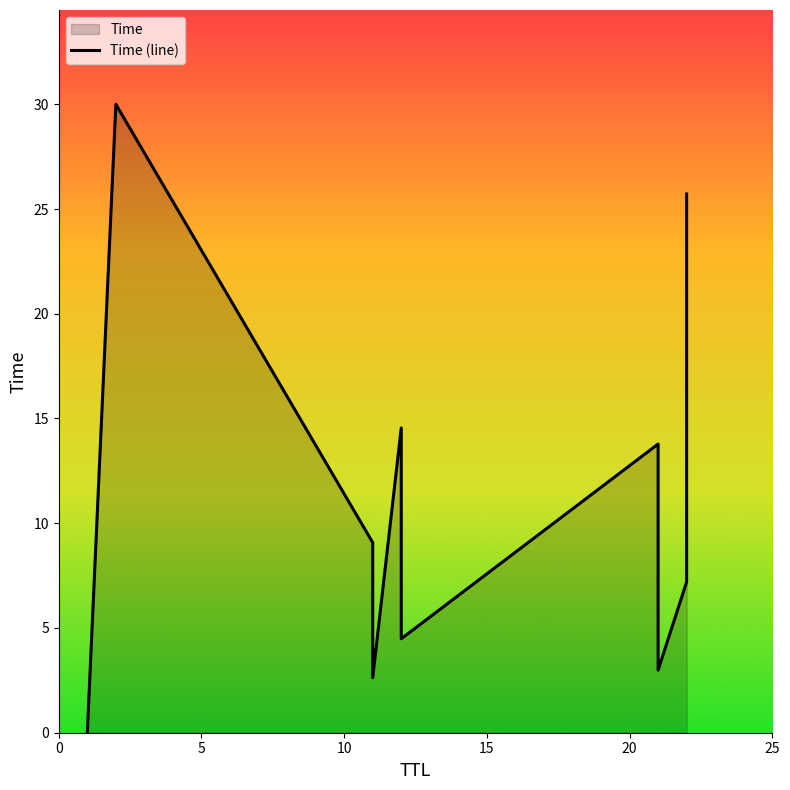

How many data points does each series have?

10